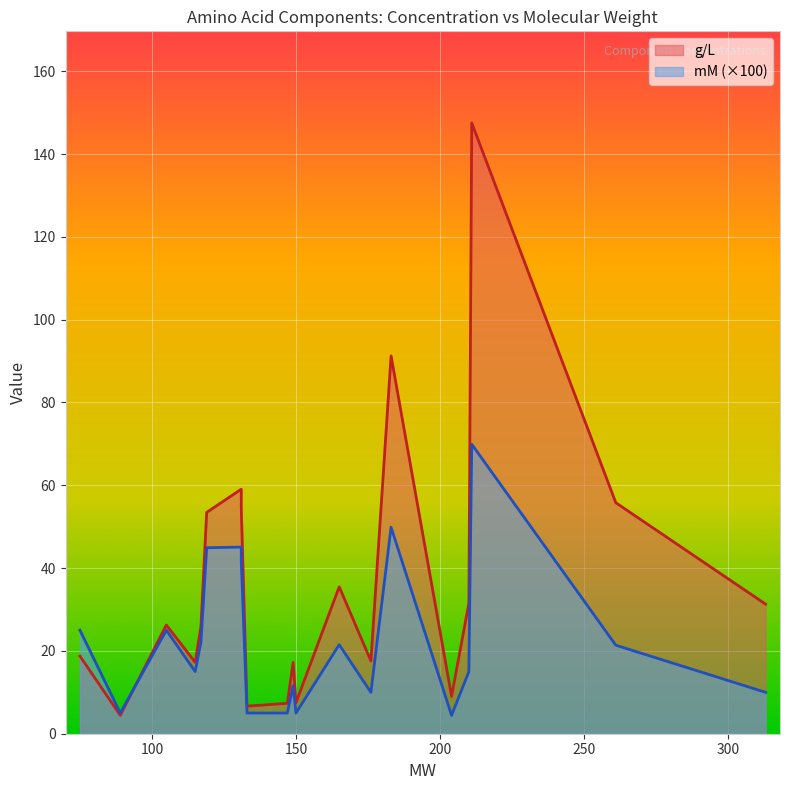

List the series in order of their peak value, lowest first.

mM, g/L